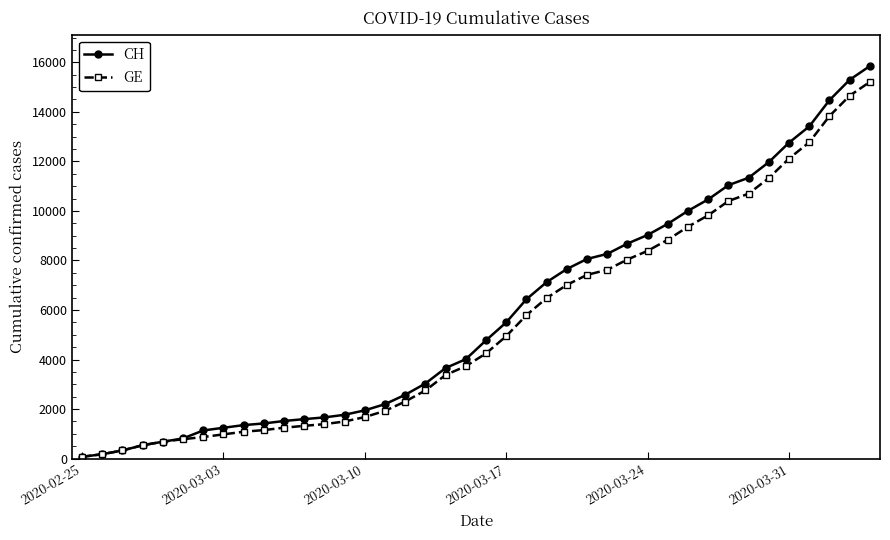

Which series has the largest range (max minus min)?

CH